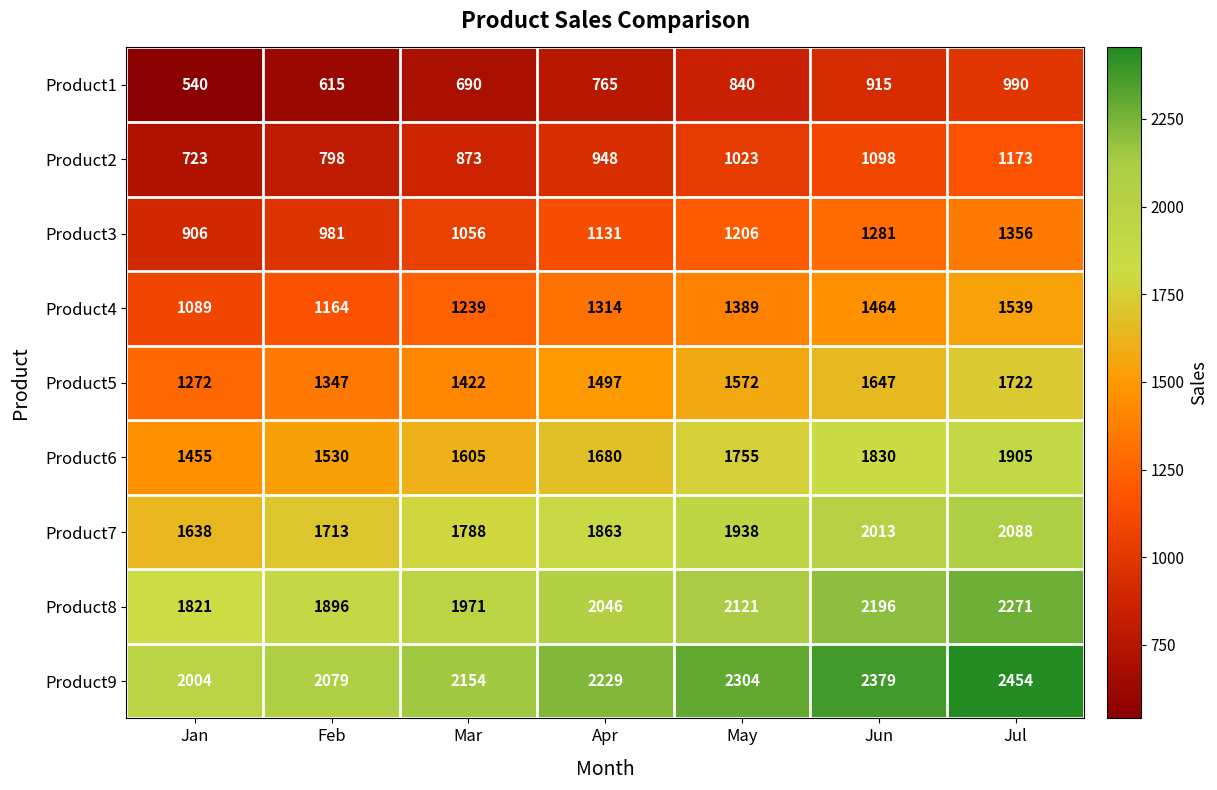

What is the maximum value shown in the chart?

2454